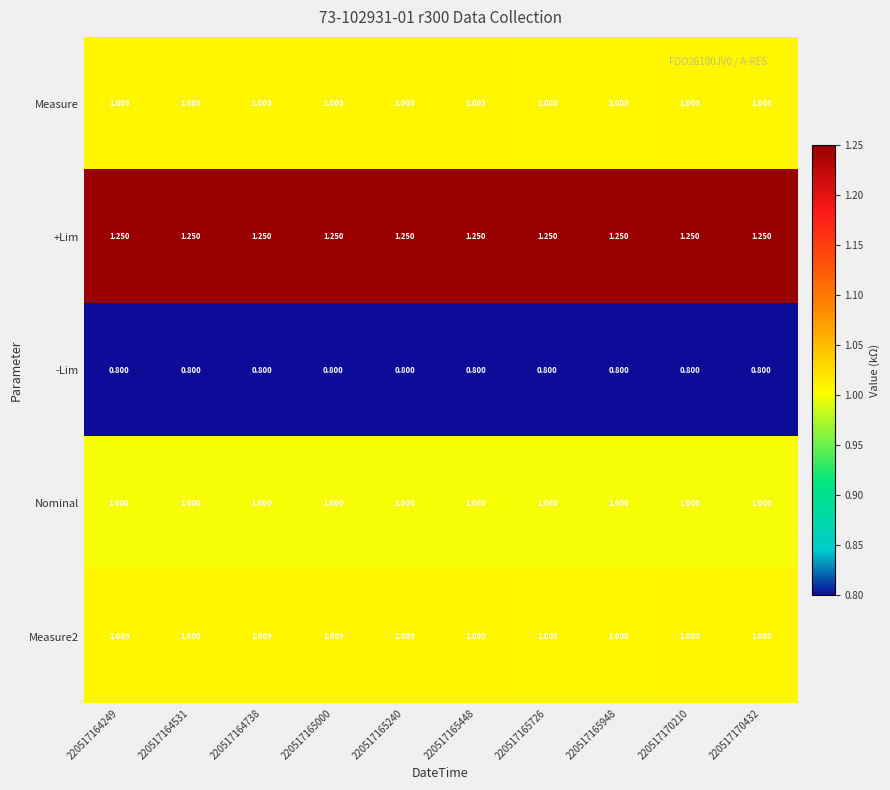

Is the value of -Lim at 220517165000 greater than the value of Nominal at 220517164531?

No